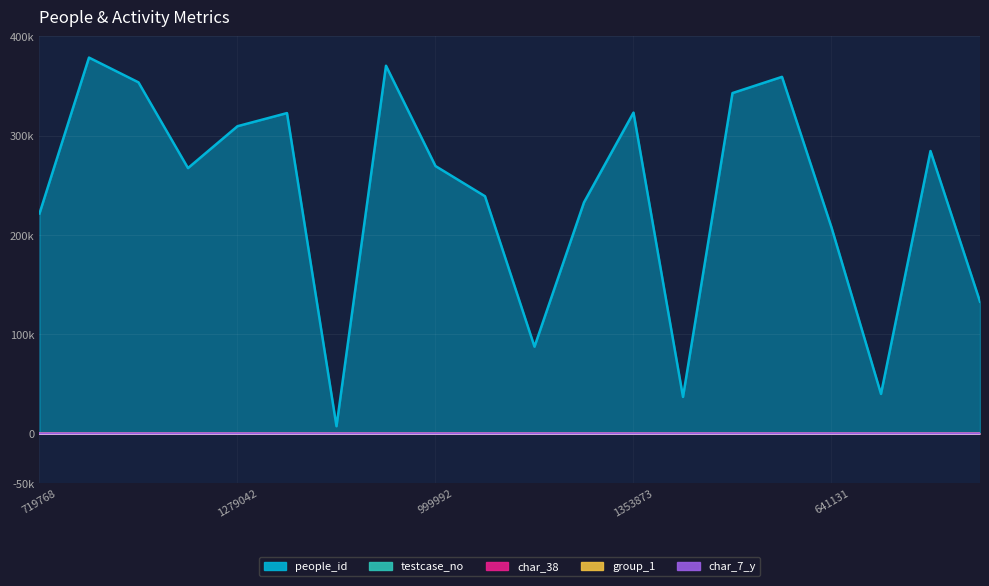

Where does the char_7_y series first go above 9?

1279042